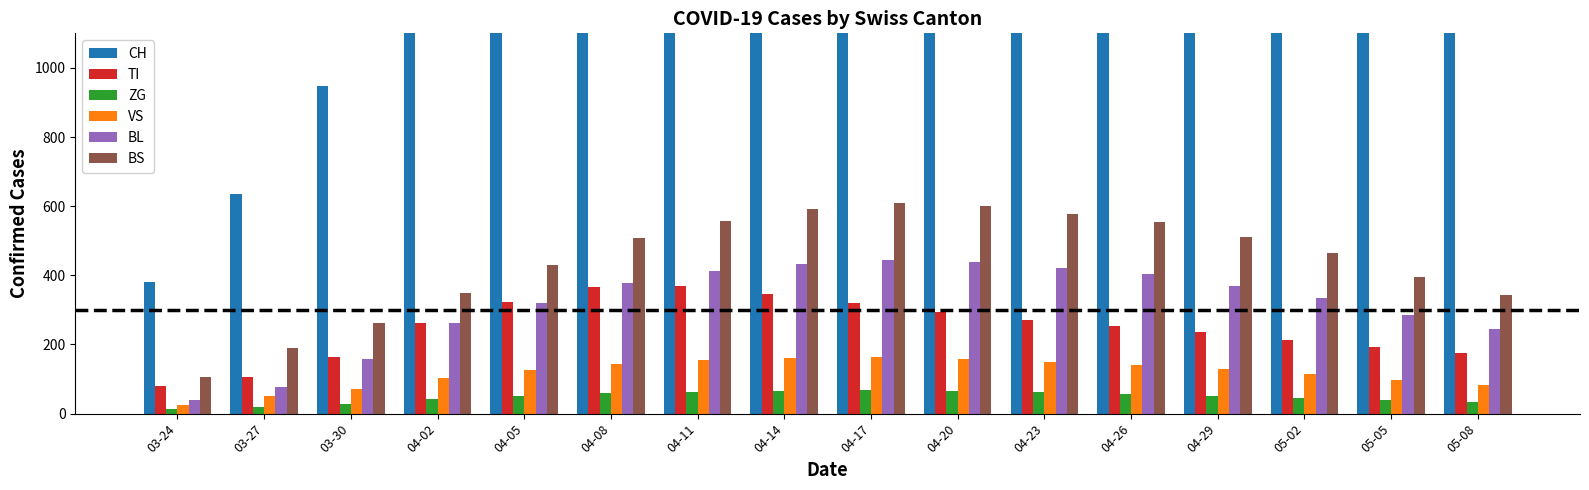

Rank the series at 04-20 from highest to lowest value.

CH, BS, BL, TI, VS, ZG